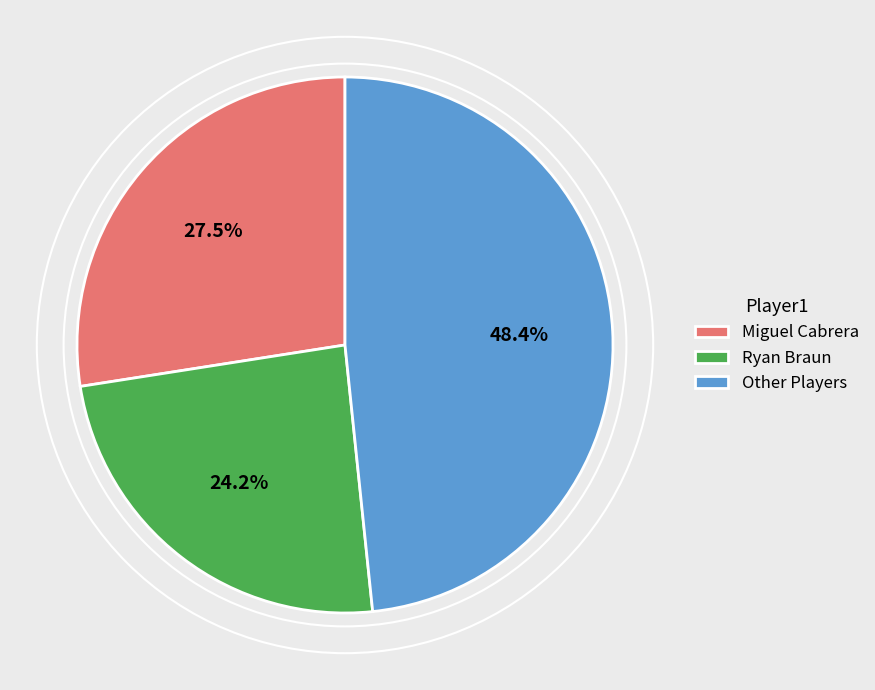

What is the largest slice in the pie chart?

Other Players